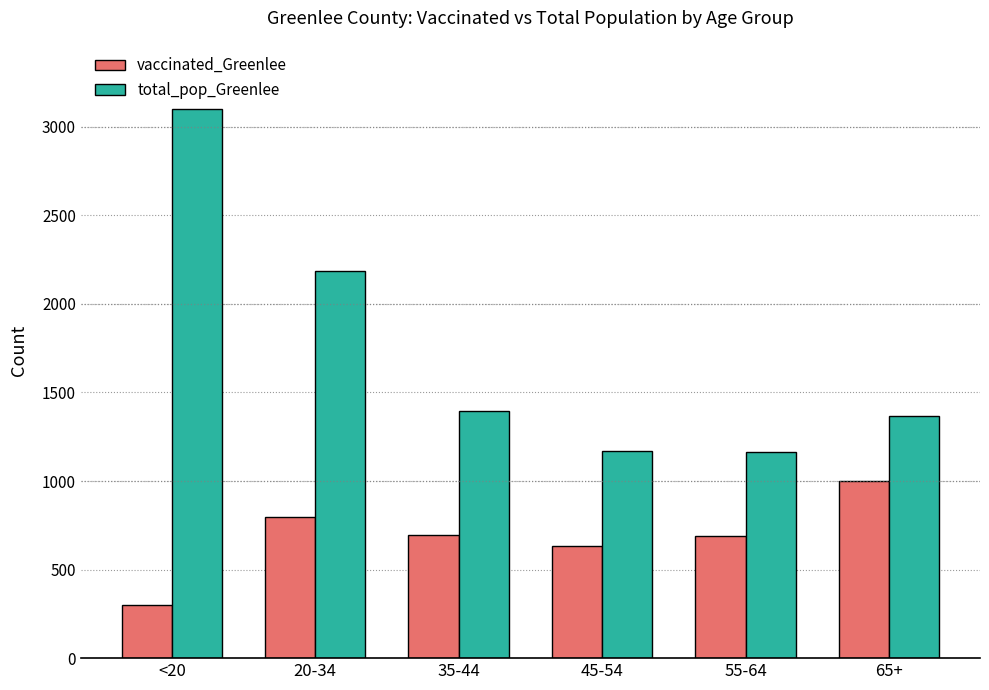

At which category is the sum across all series the highest?

<20